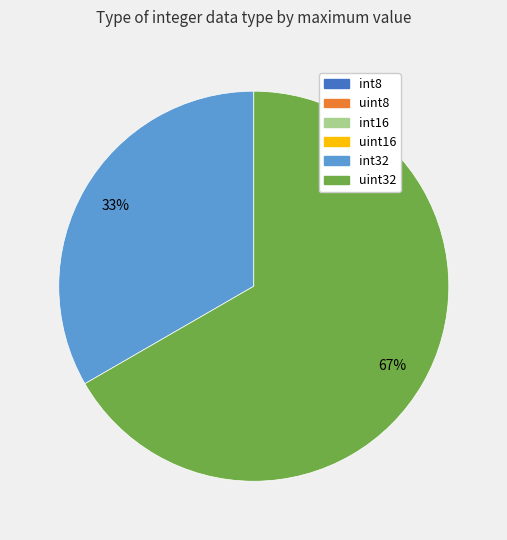

True or false: int32 accounts for 28% of the total.

False